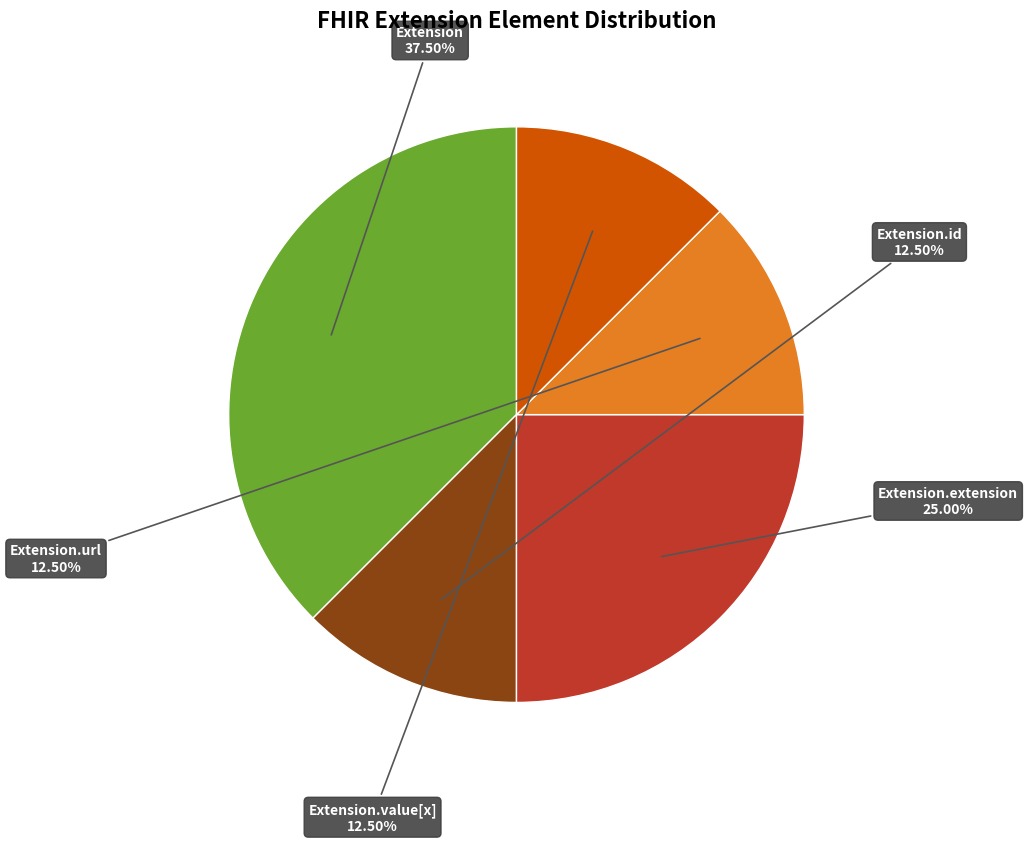

Does any single category account for the majority?

No